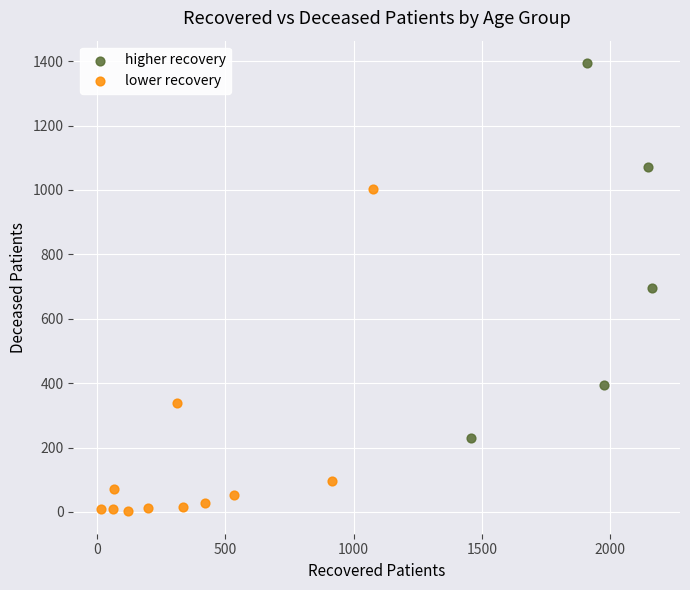

Which series has the widest spread of Y values?

higher recovery